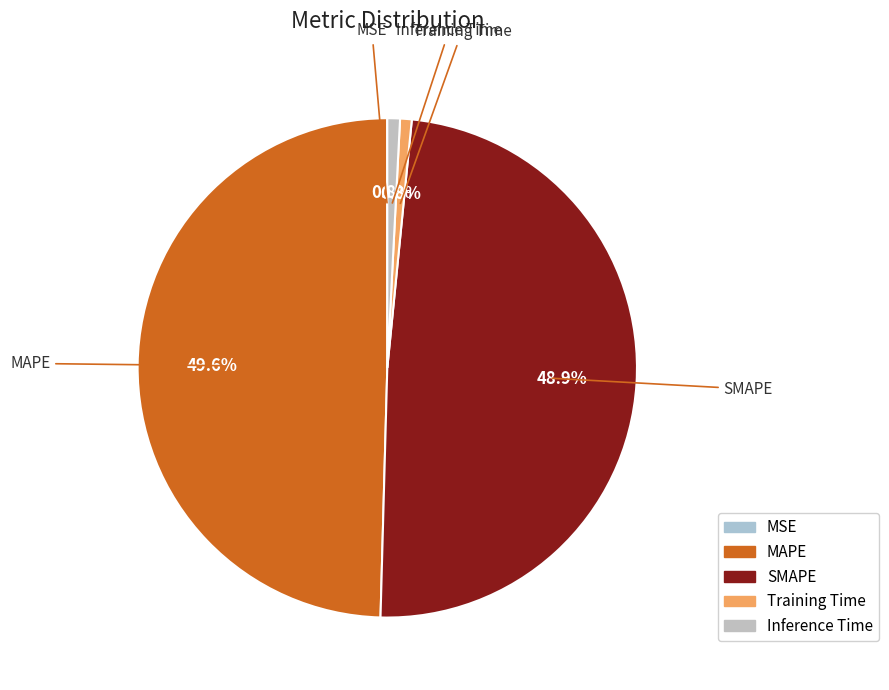

Which has a higher value, Inference Time or SMAPE?

SMAPE